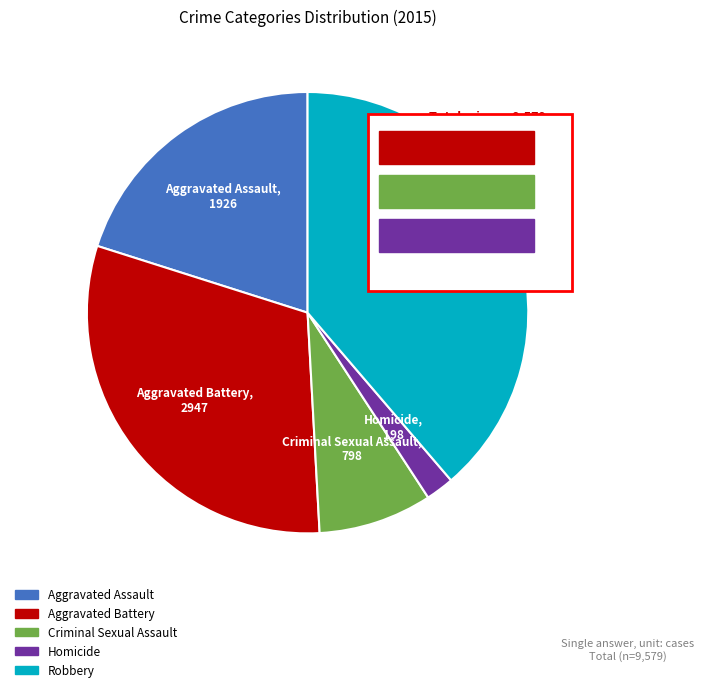

What is the ratio of the value at Criminal Sexual Assault to the value at Homicide?

4.0